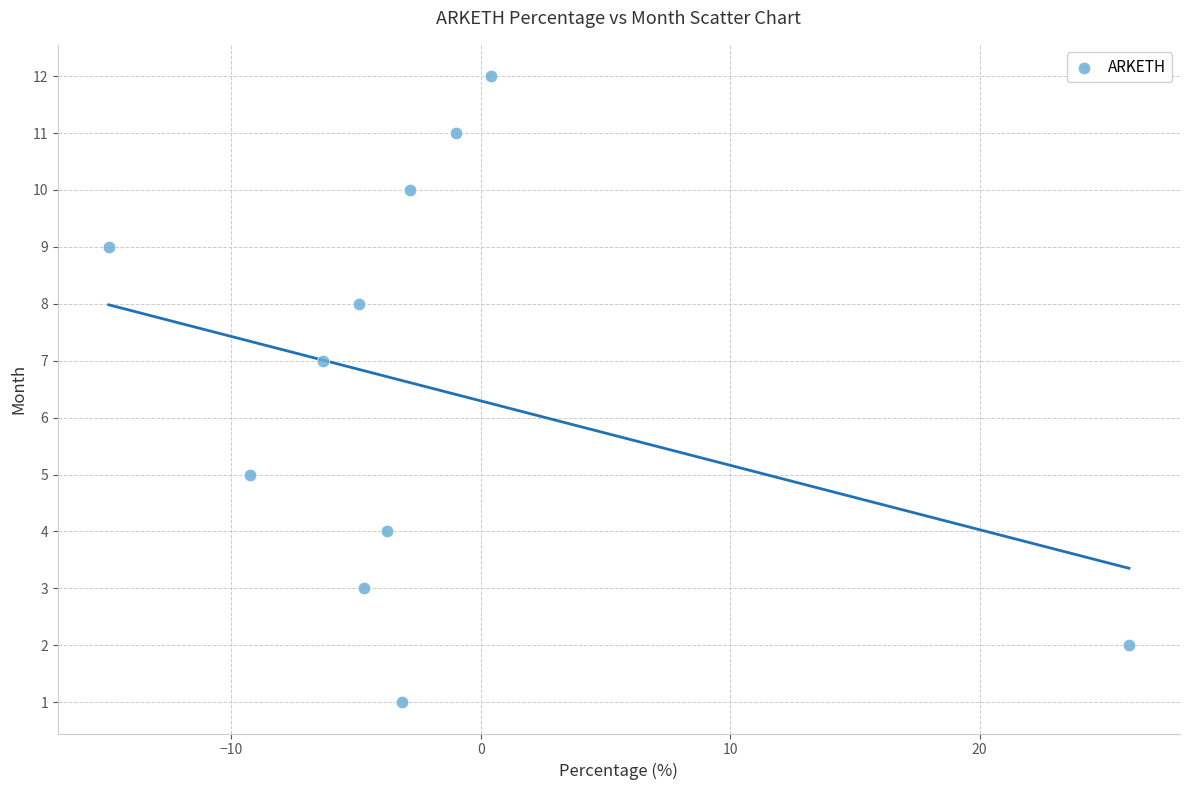

What is the average Y value?

7